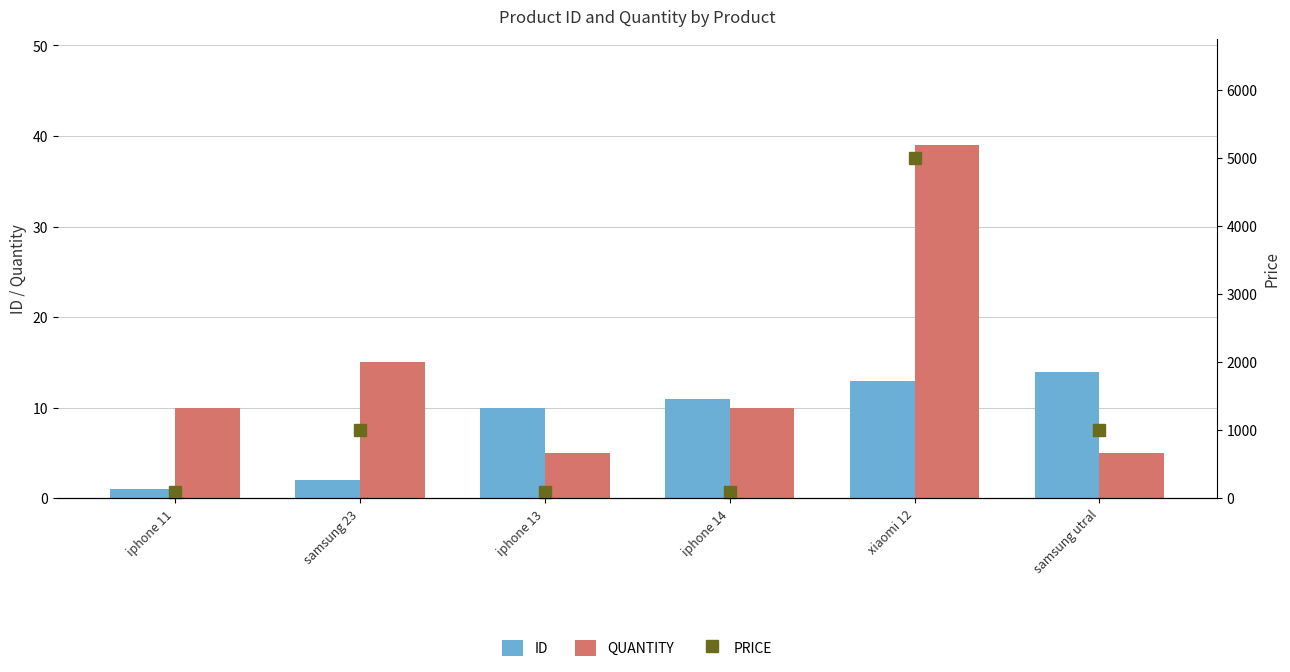

What is the difference between the maximum and minimum values in the ID series?

13